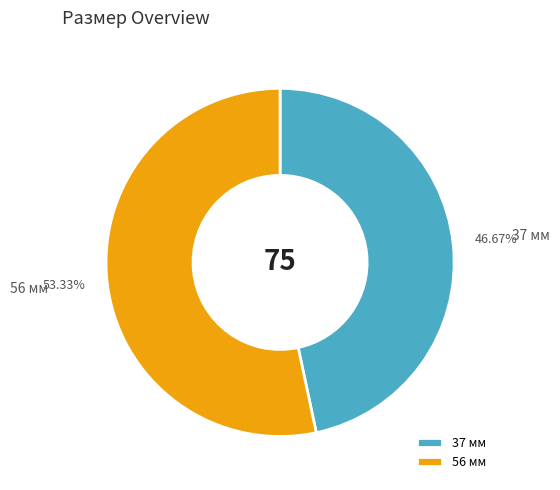

Is it true that 37 мм is 58% of the pie?

False